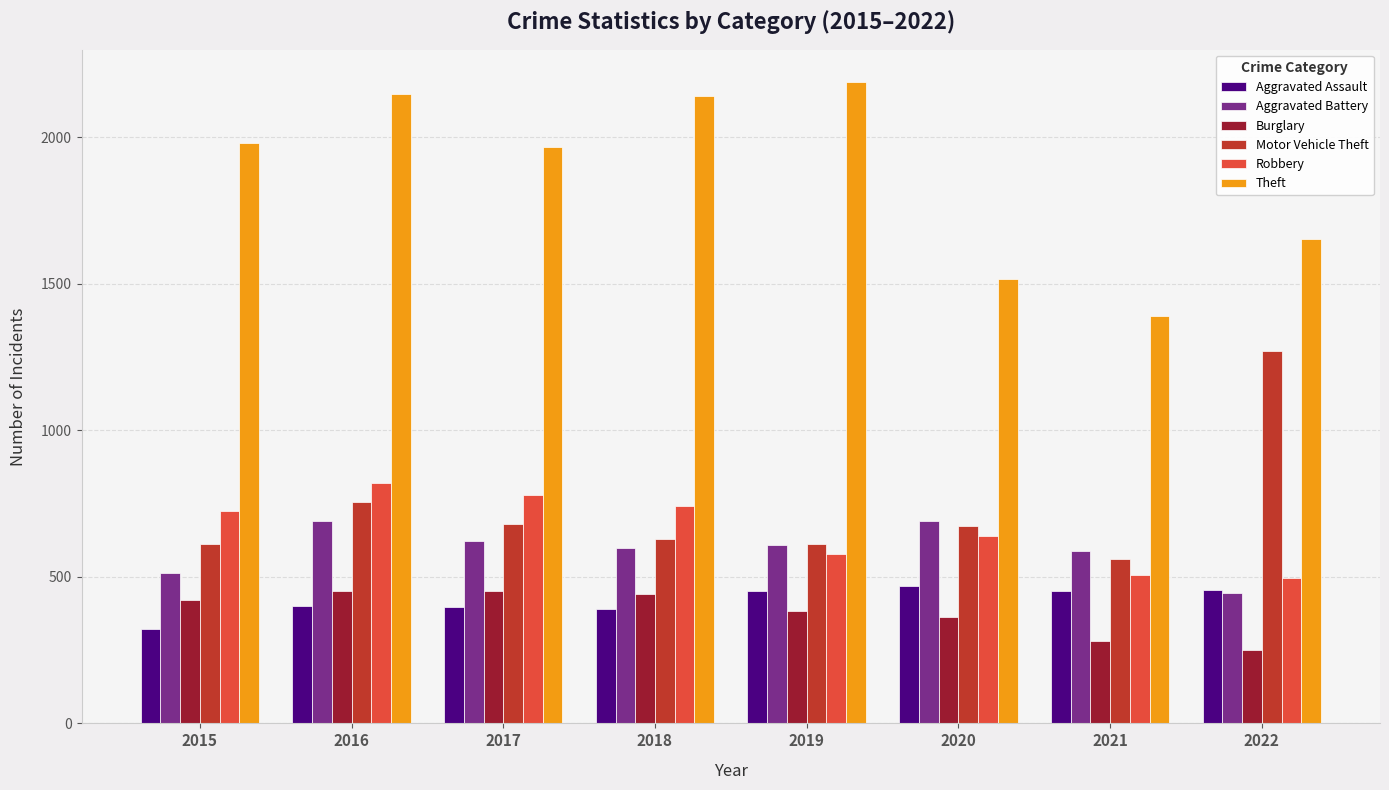

Which series changed the most between 2015 and 2021?

Theft